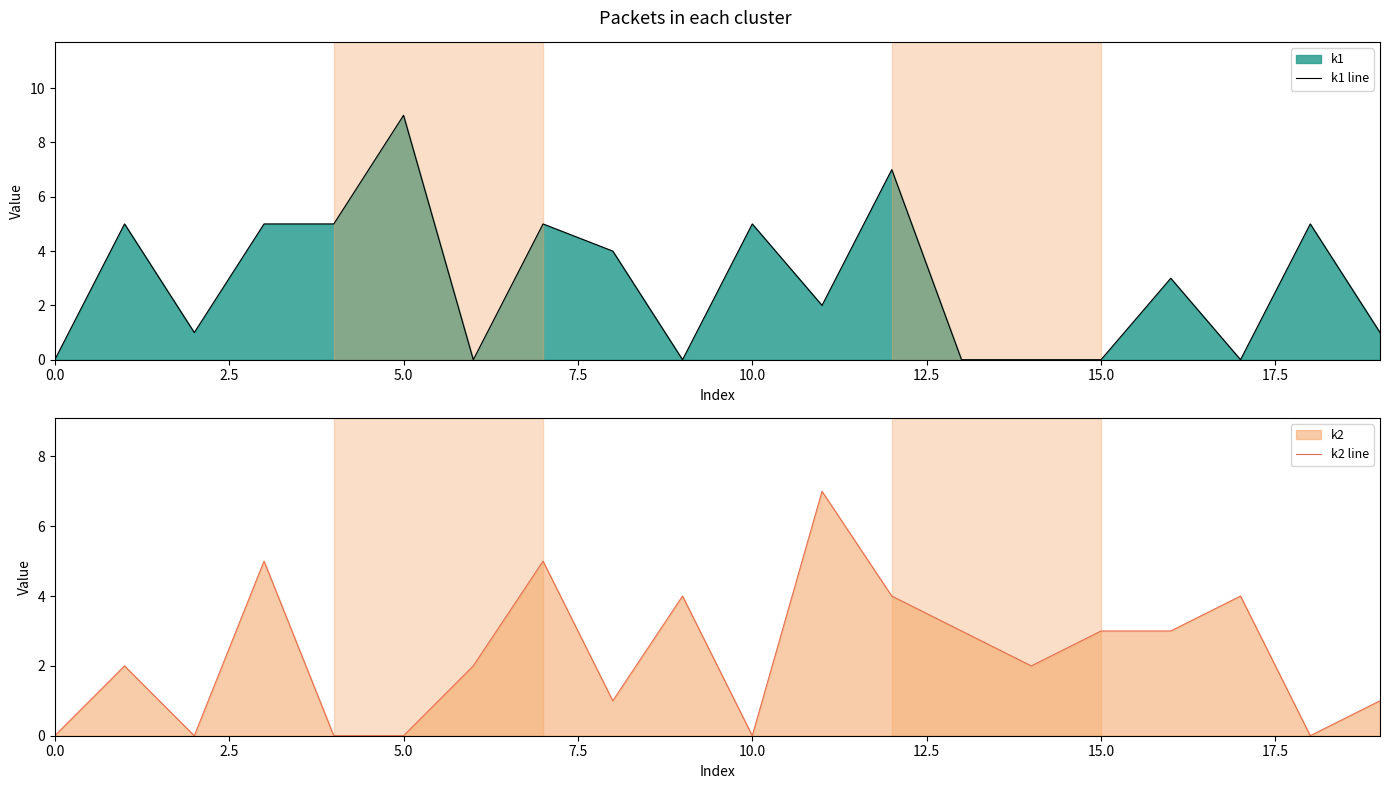

What position from the left is 15?

16